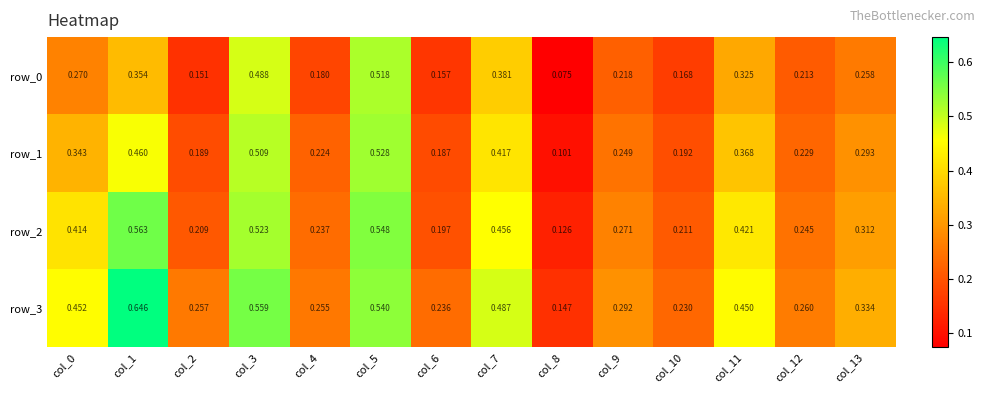

Is the value of row_0 at col_2 greater than the value of row_3 at col_12?

No